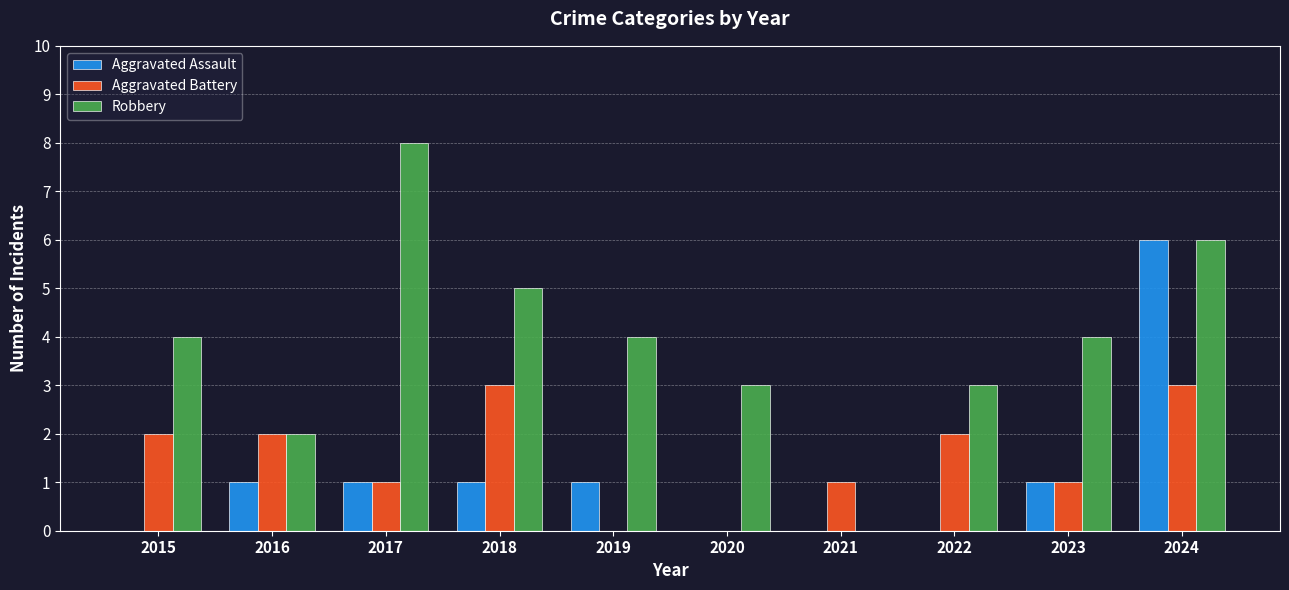

What is the total value across all series at 2017?

10